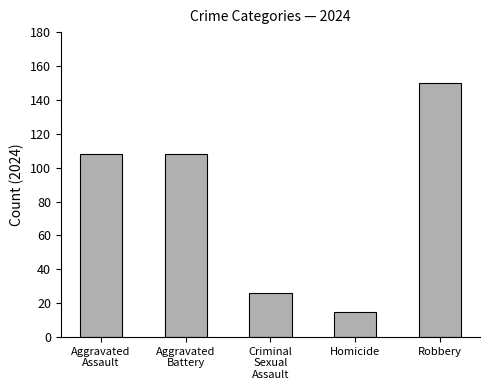

What is the change in value from Homicide to Robbery?

+135